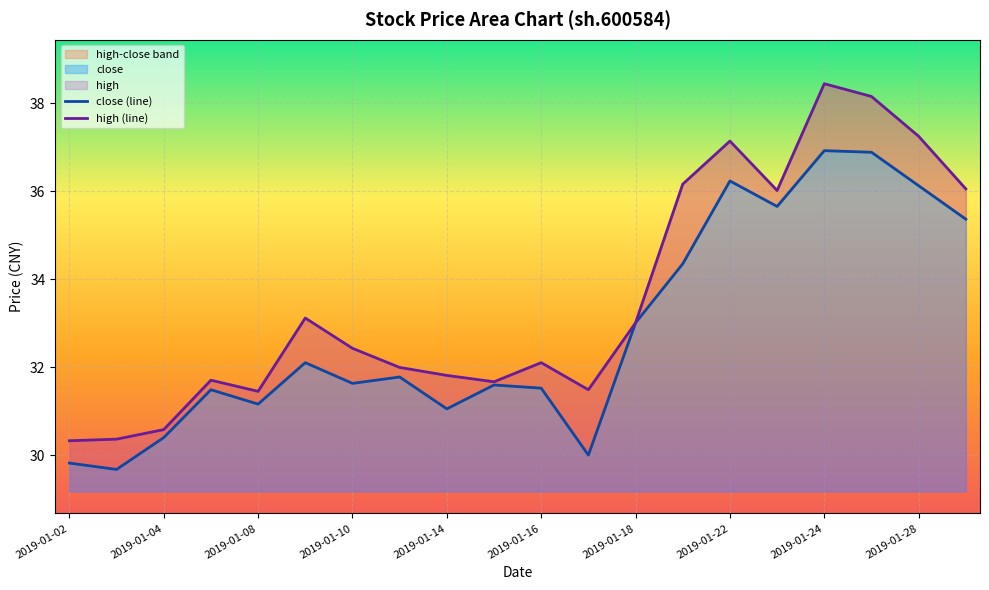

Where is the first local maximum for close?

2019-01-07